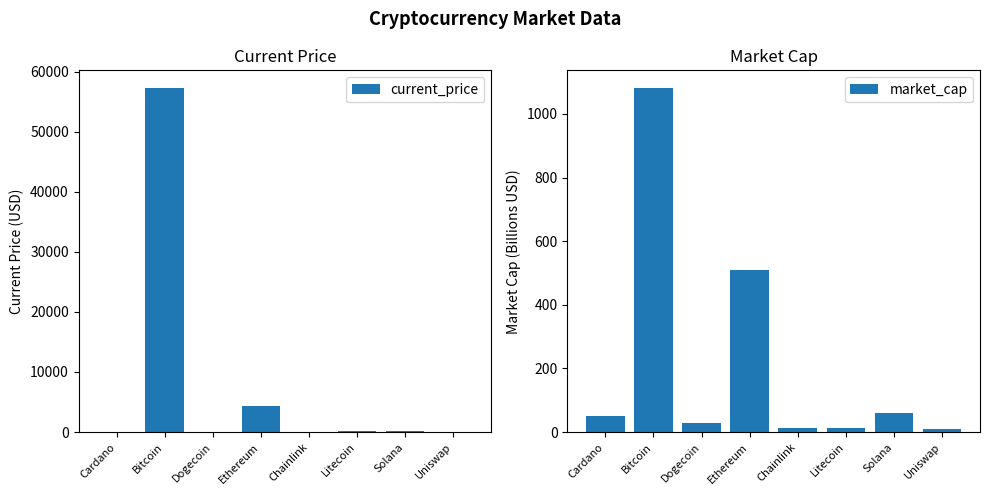

What is the average value of the current_price series?

7761.8